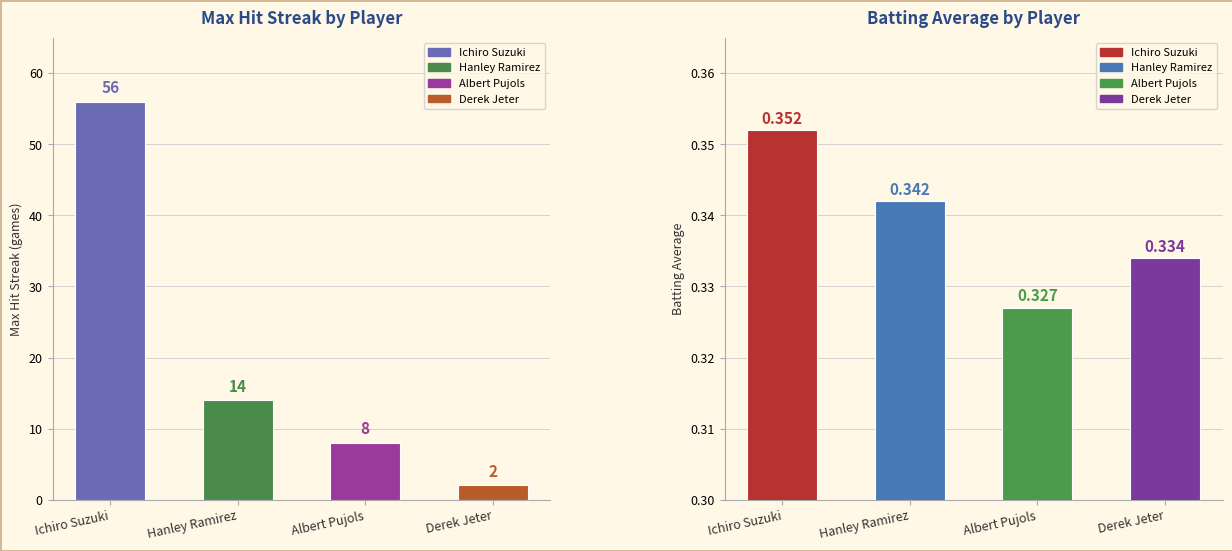

The value of Max Streak at Hanley Ramirez is 3.4. True or false?

False